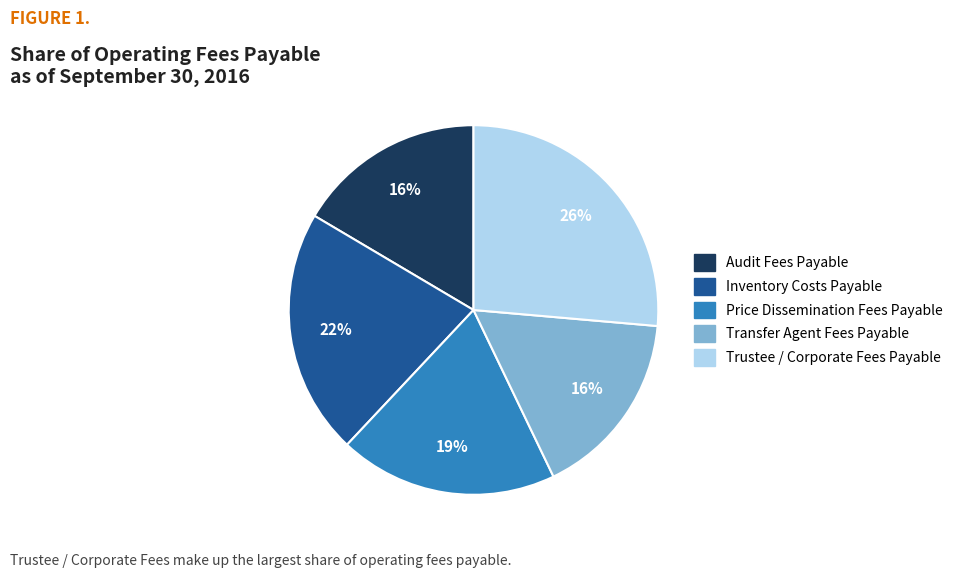

To the nearest percent, what is the average slice percentage?

20%